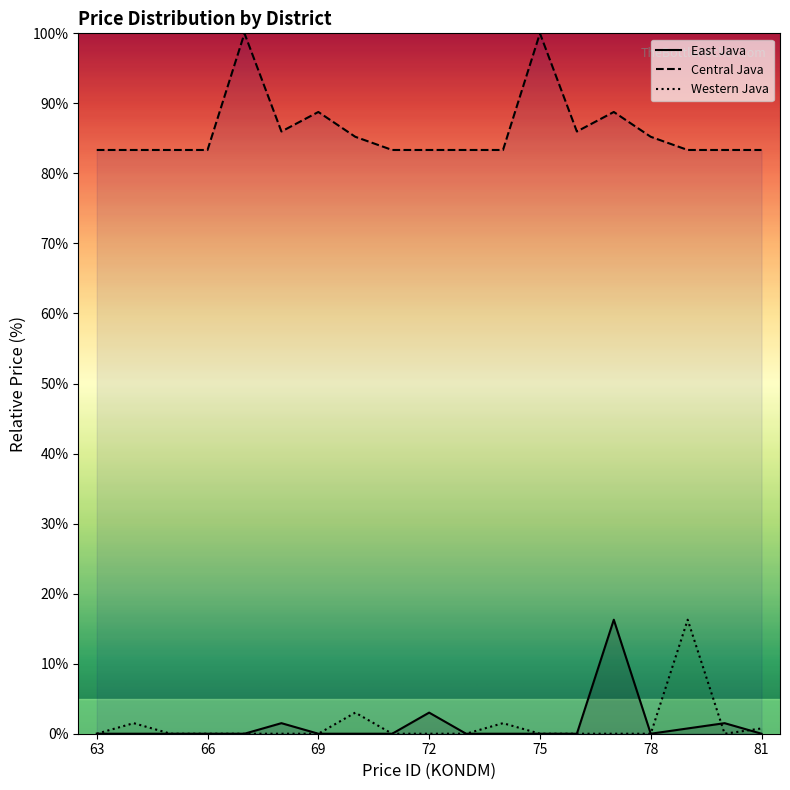

Is it true that Central Java equals 128.3 at 66?

False